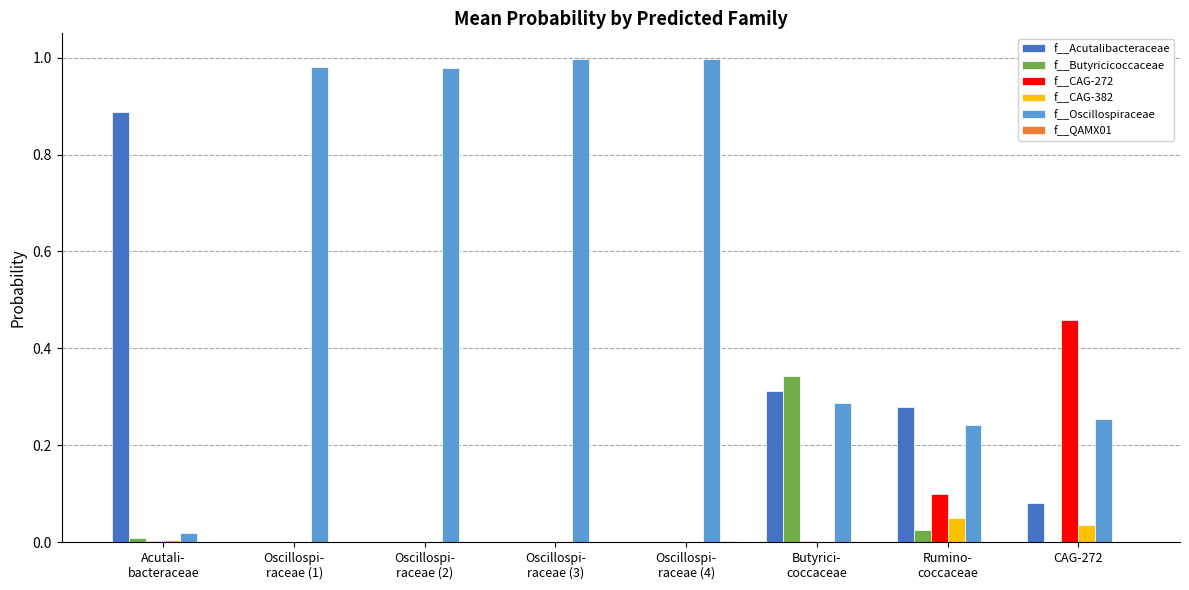

How many groups of bars are there?

8